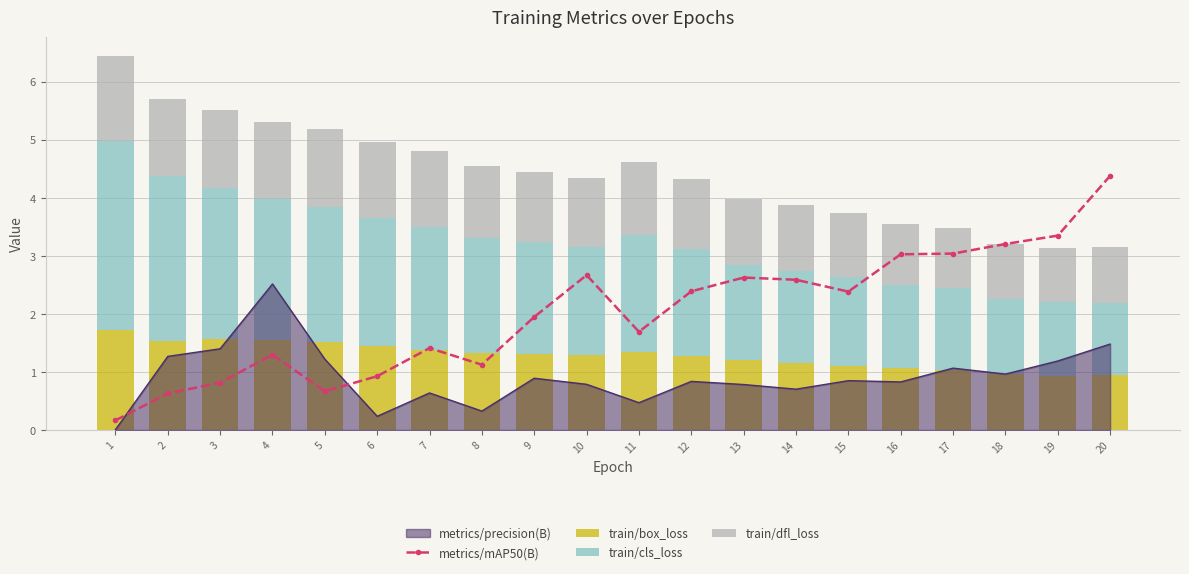

What is the sum of the train/cls_loss values at 1 and 14?

4.8